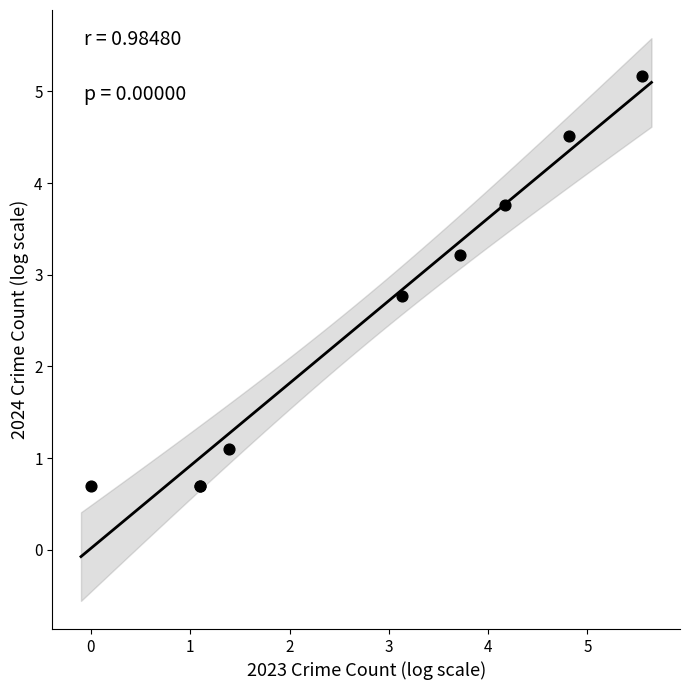

What Y value in the scatter plot is closest to 2?

2.8